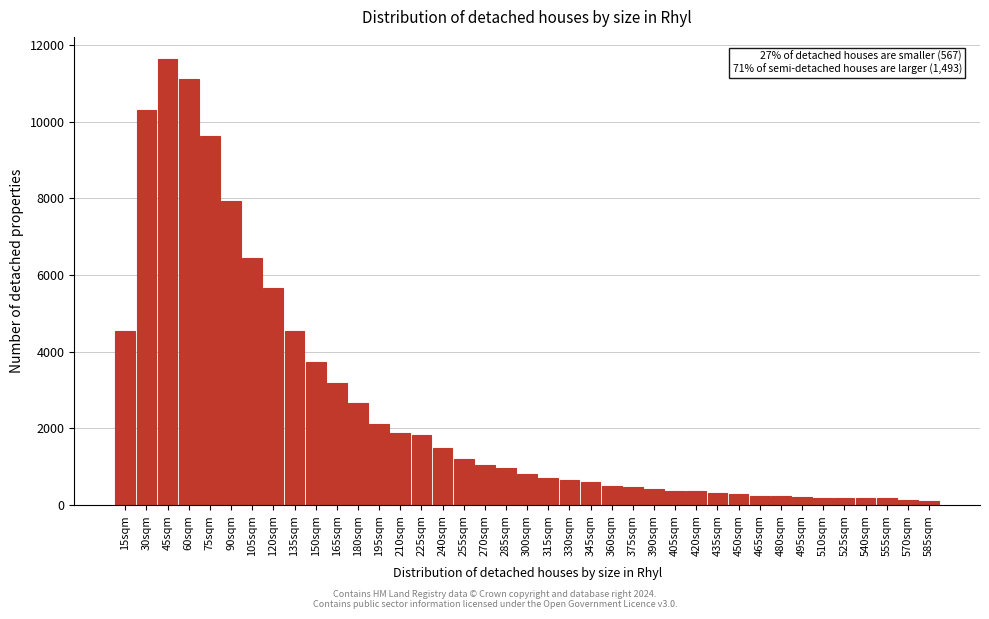

Where is the data nearest to the value 5866?

120sqm